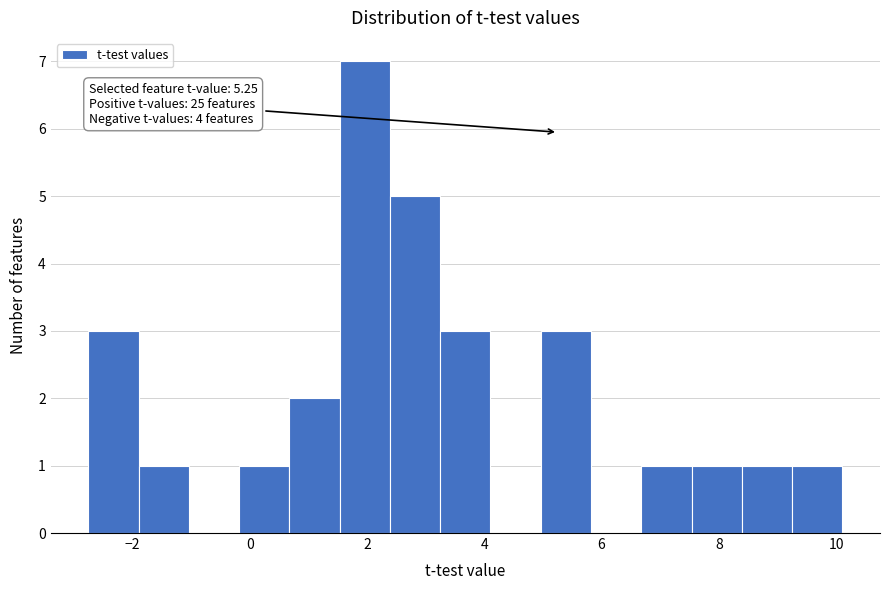

Which range on the x-axis has the tallest bar?

1.6 to 2.4